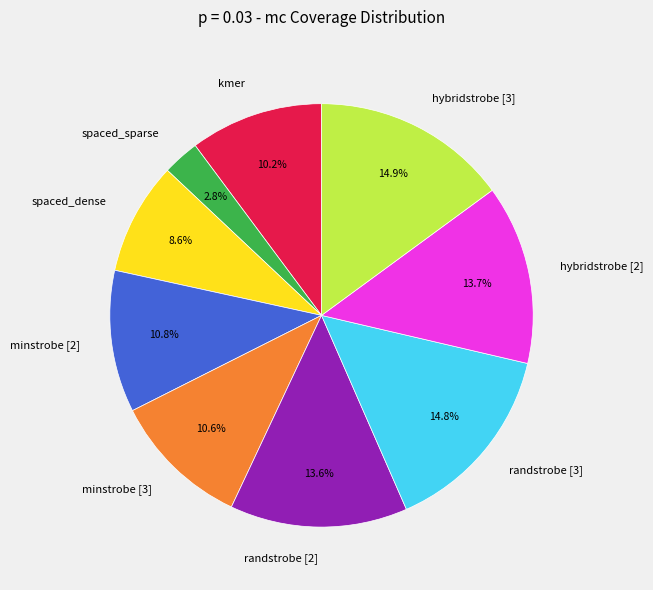

To the nearest percent, what portion does hybridstrobe [2] represent?

14%